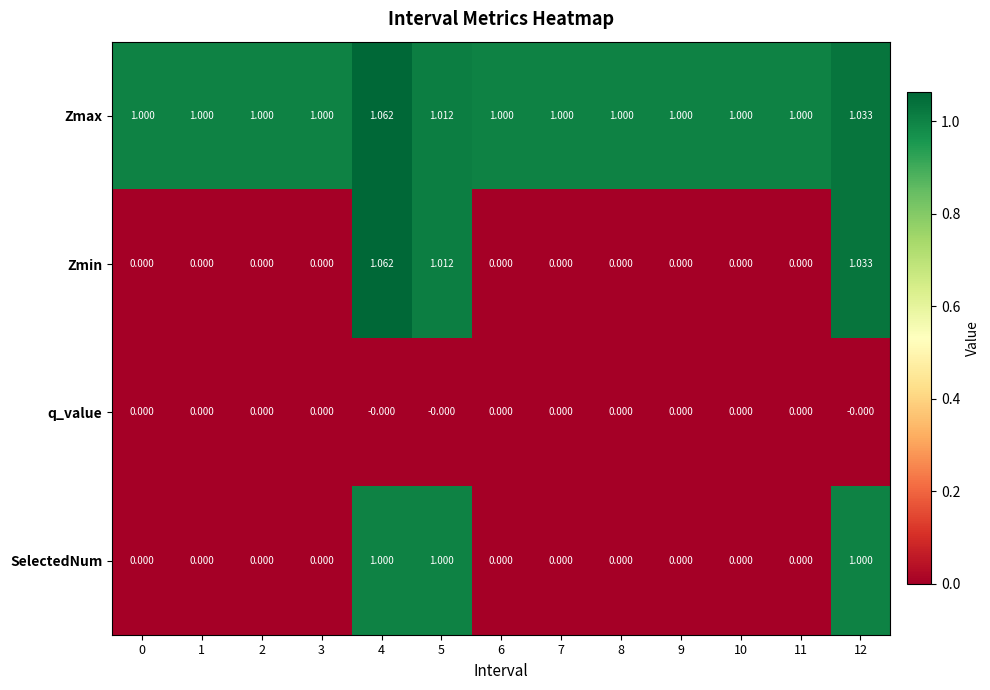

Which series changed the most between 4 and 11?

Zmin